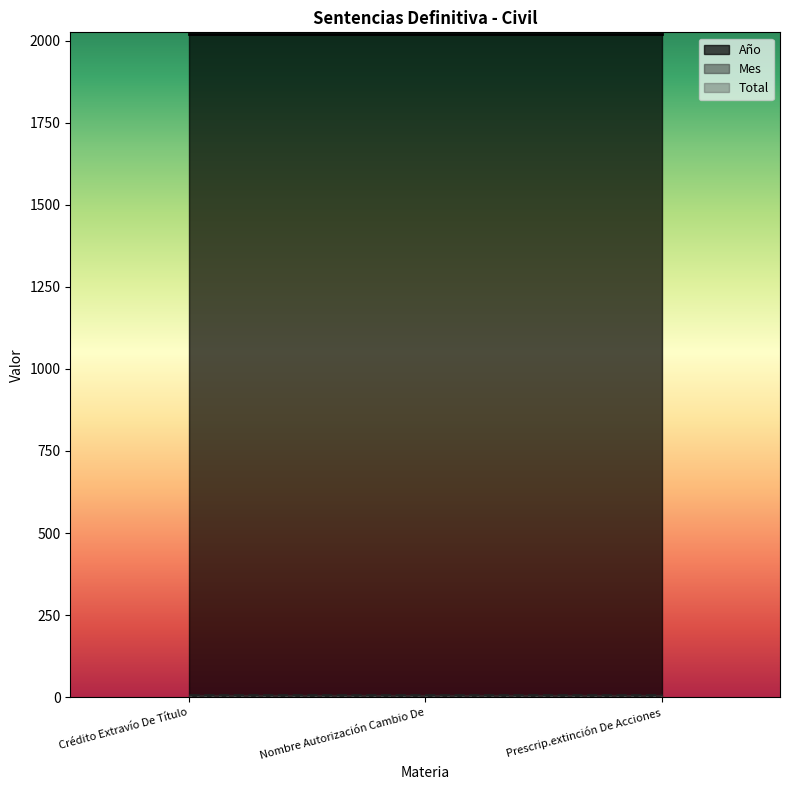

Reading left to right, list all the values displayed in this chart.

Año: 2021	2021	2021
Mes: 7	7	7
Total: 1	1	1